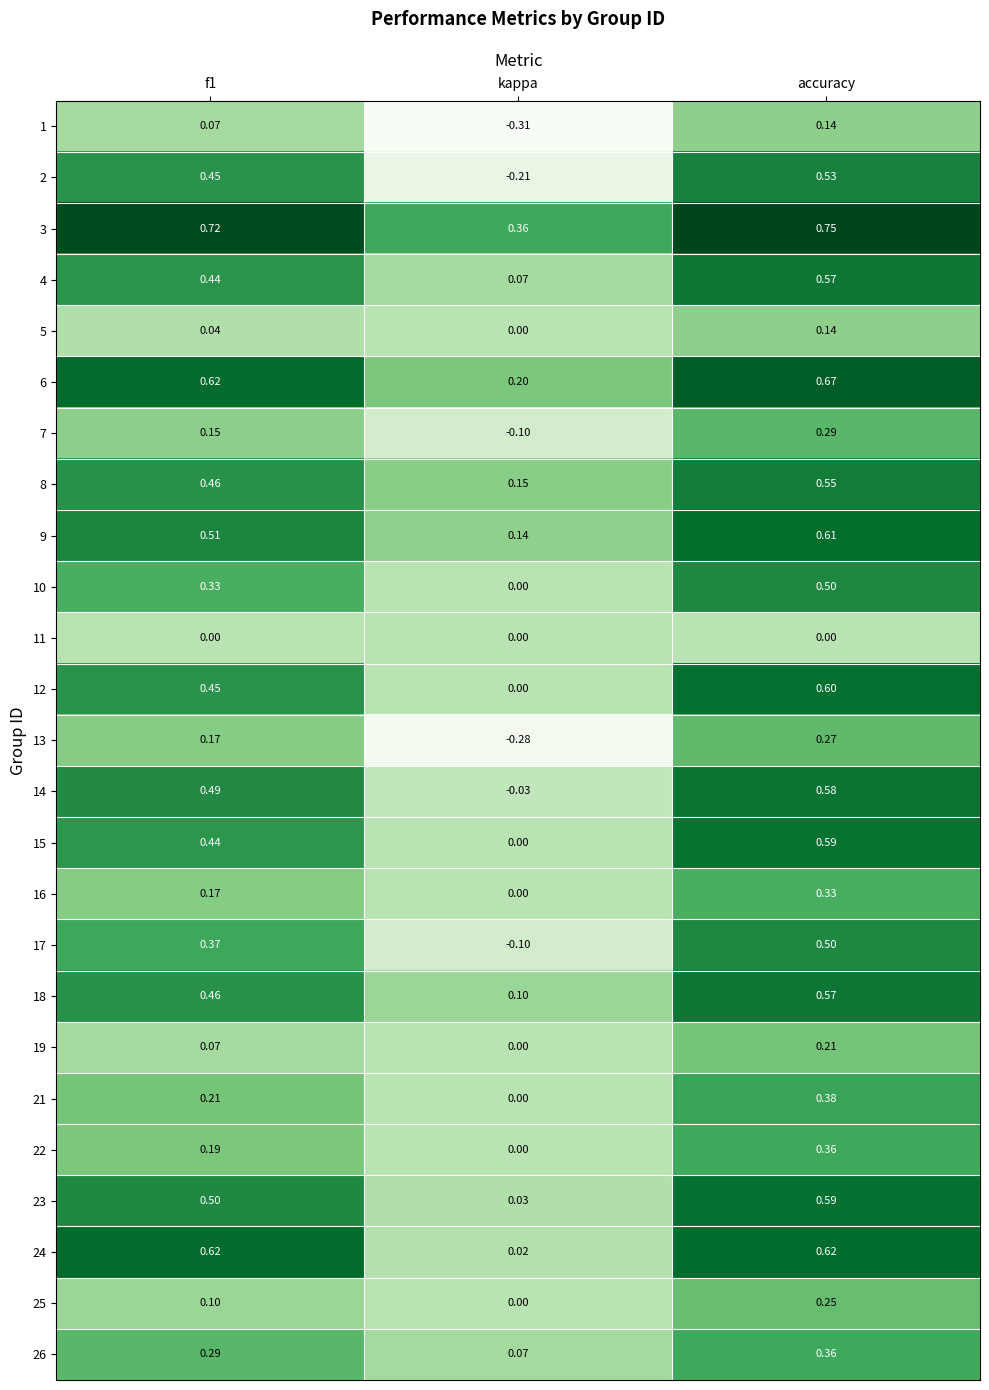

At which category does the chart reach its peak across all series?

accuracy